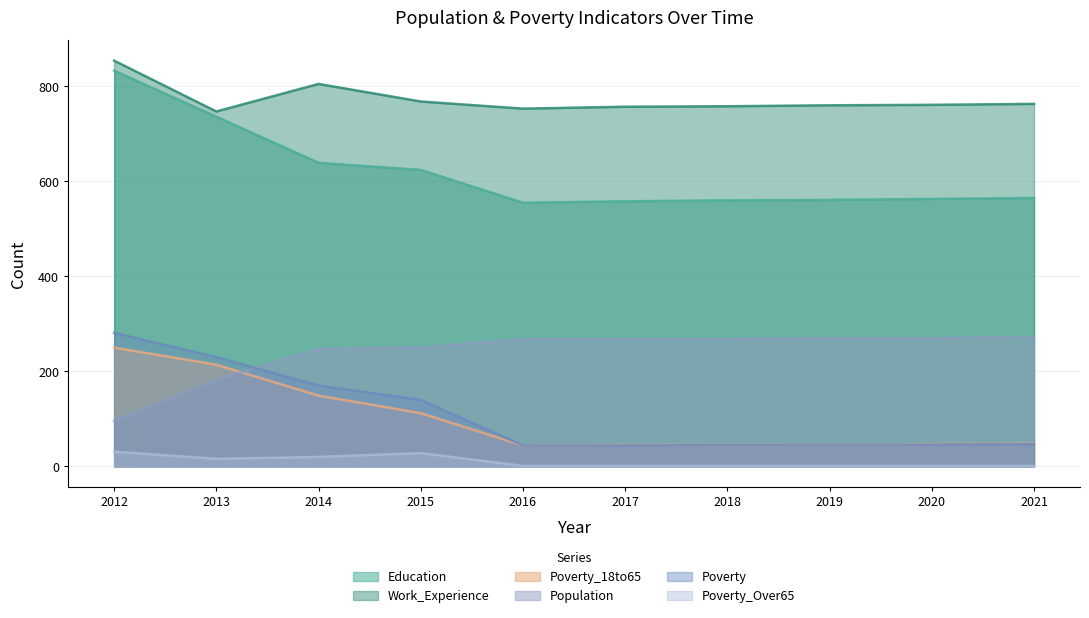

How many lines are shown in the chart?

6